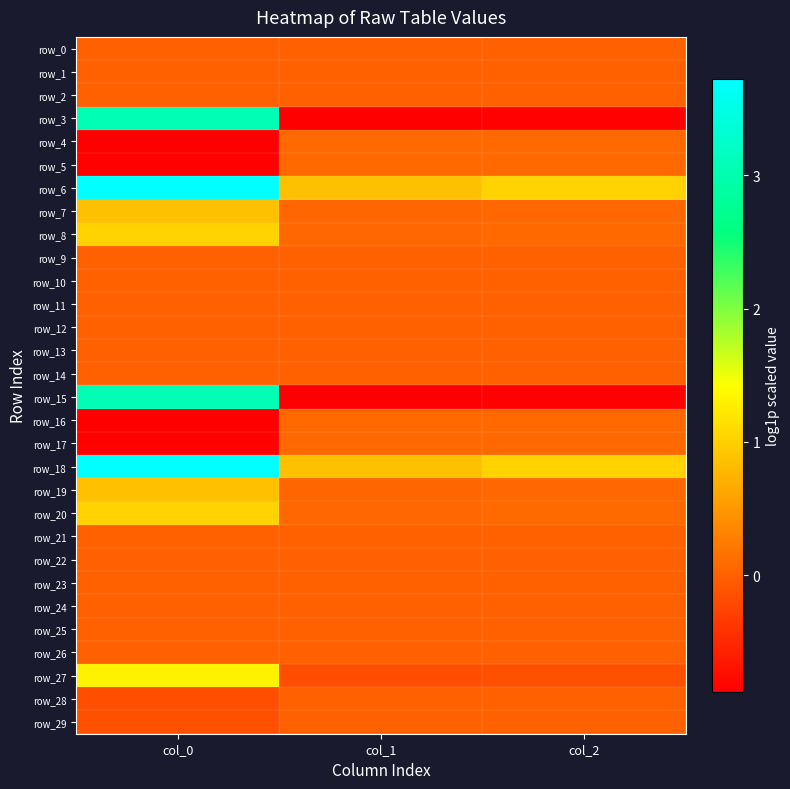

How many positive values does the row_16 series have?

2